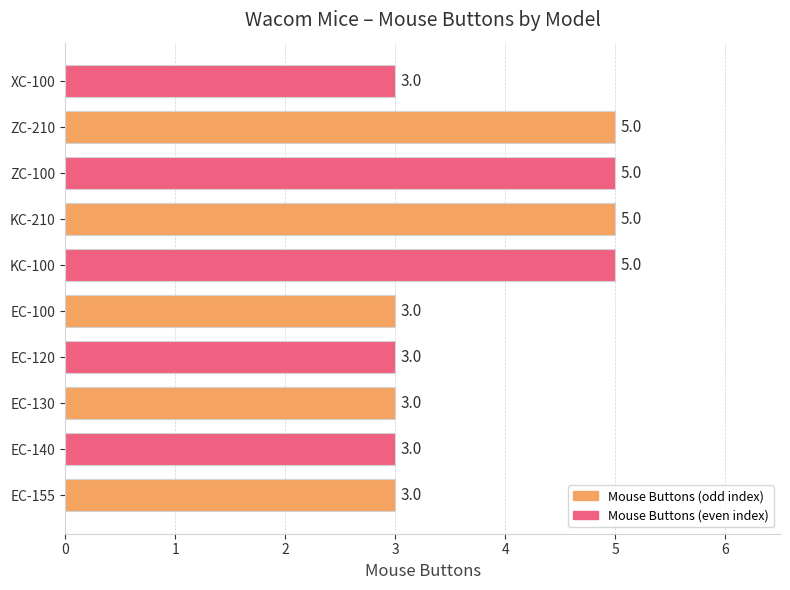

What is the ratio of the value at KC-100 to the value at ZC-100?

1.0